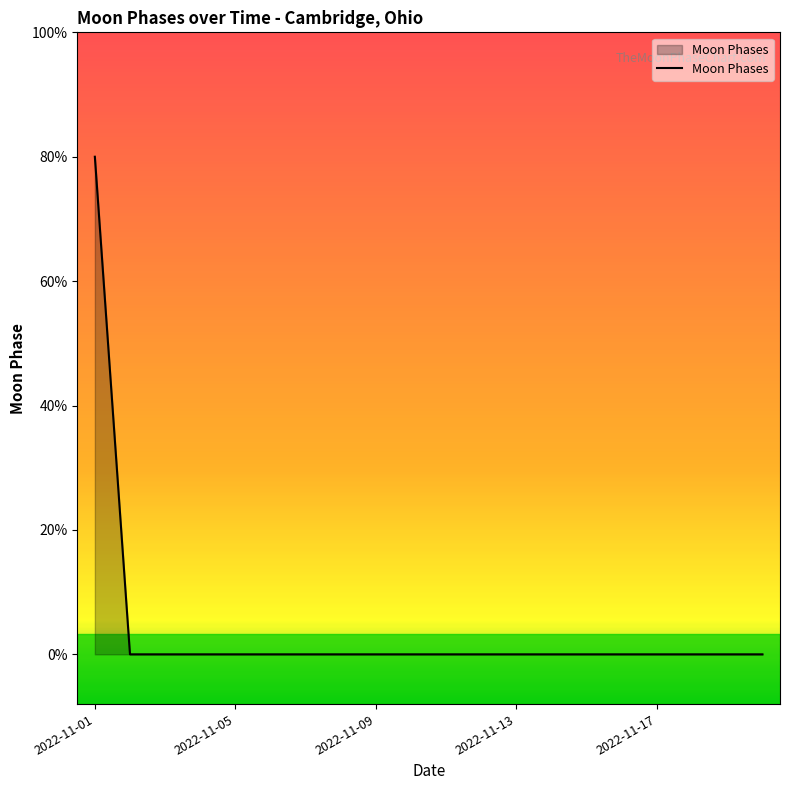

Is this an area chart (filled region under the line)?

Yes